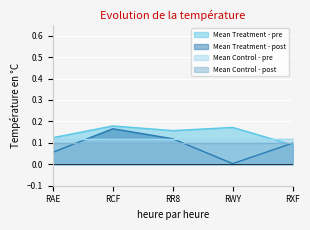

How many times do Mean Treatment - post and Mean Treatment - pre cross each other?

1